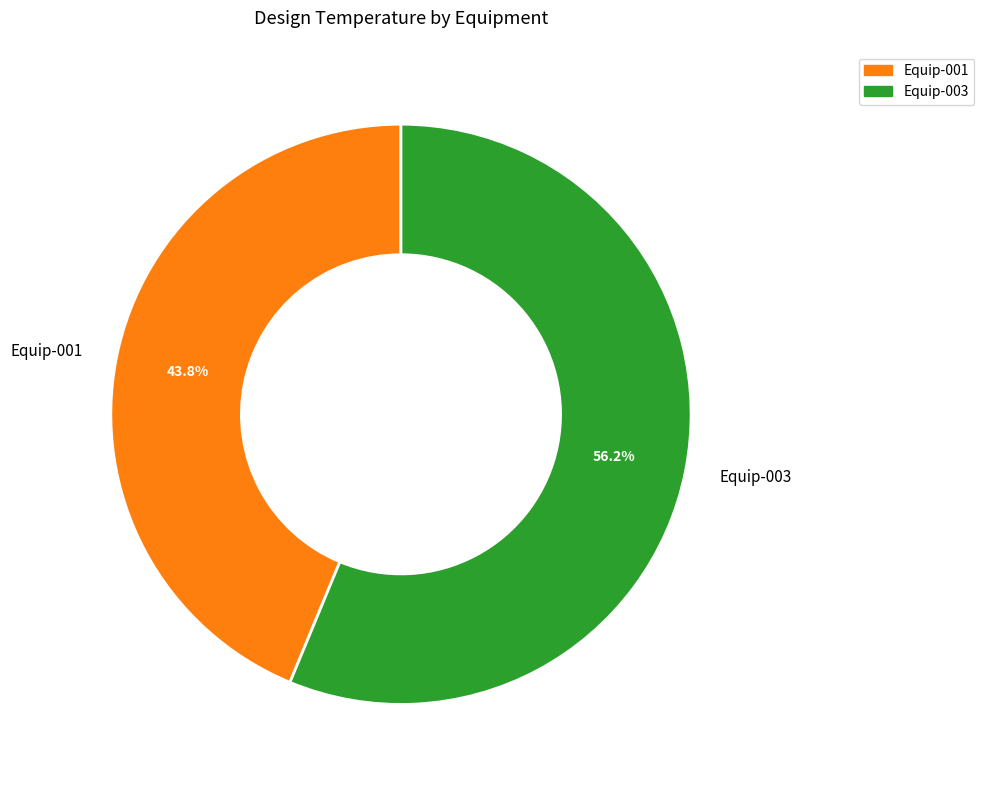

Rank the categories by value from lowest to highest.

Equip-001, Equip-003